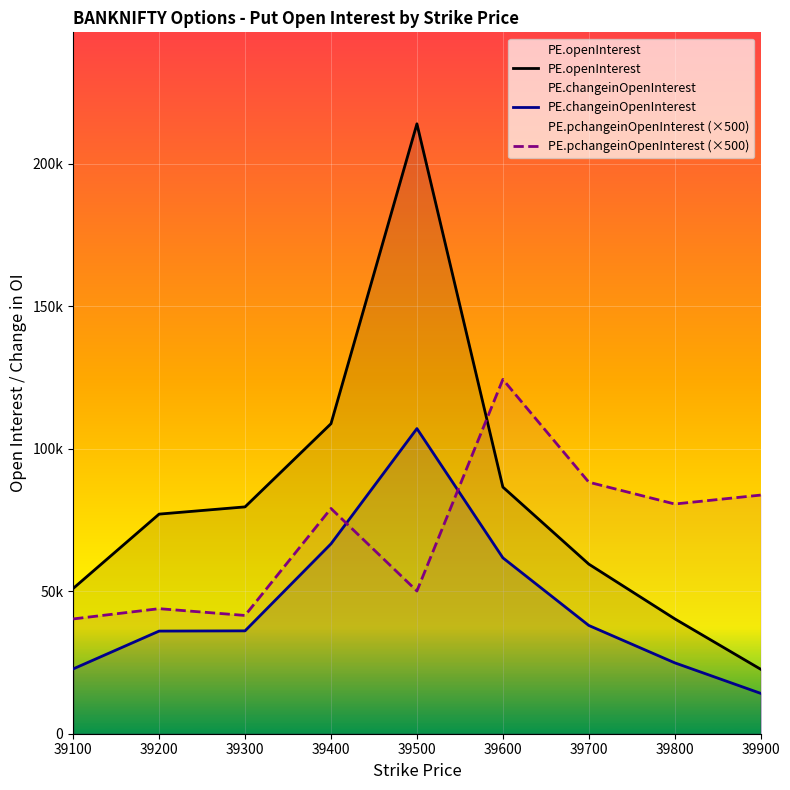

What is the difference between the PE.openInterest values at 39800 and 39700?

19190